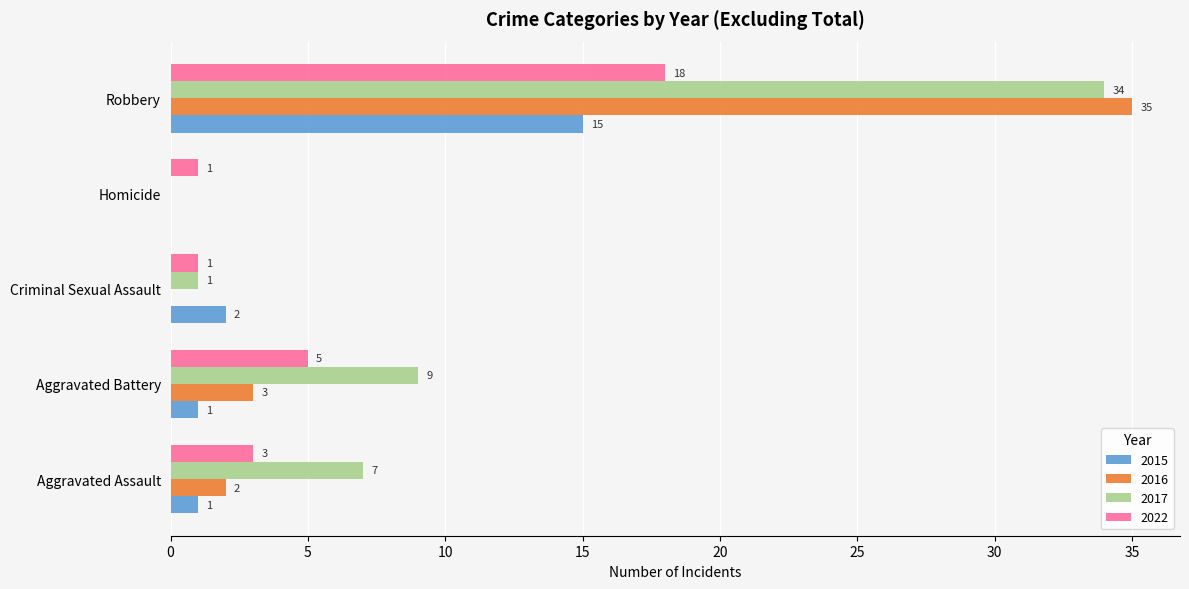

Which series has the largest total across all categories?

2017